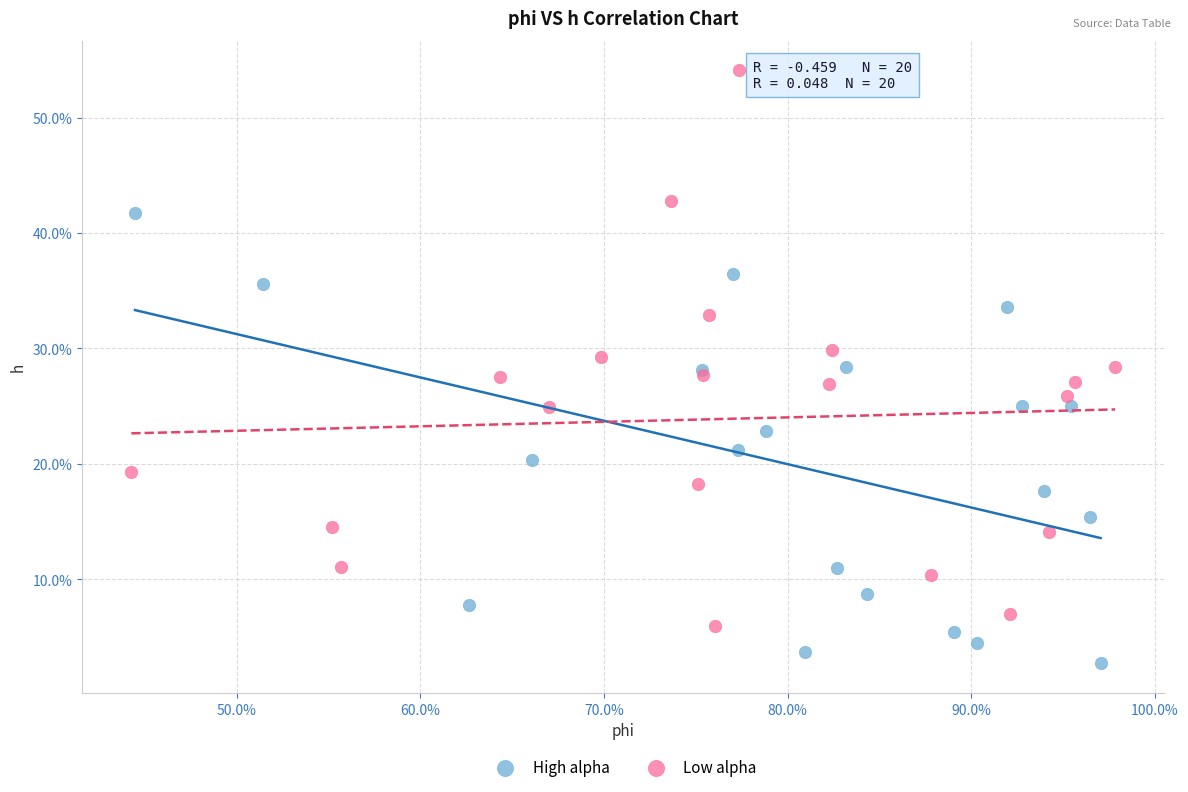

Which series reaches the maximum Y coordinate?

Low alpha